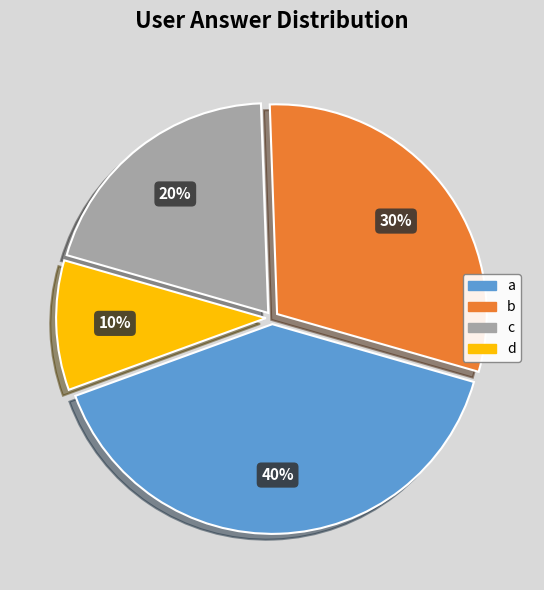

Count the number of slices in the pie.

4